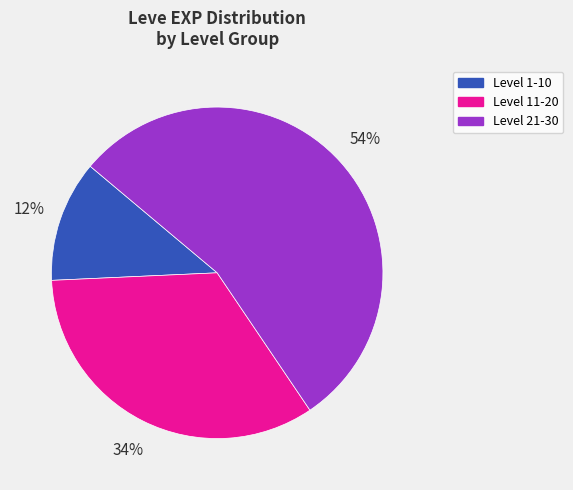

To the nearest percent, what is the average slice percentage?

33%